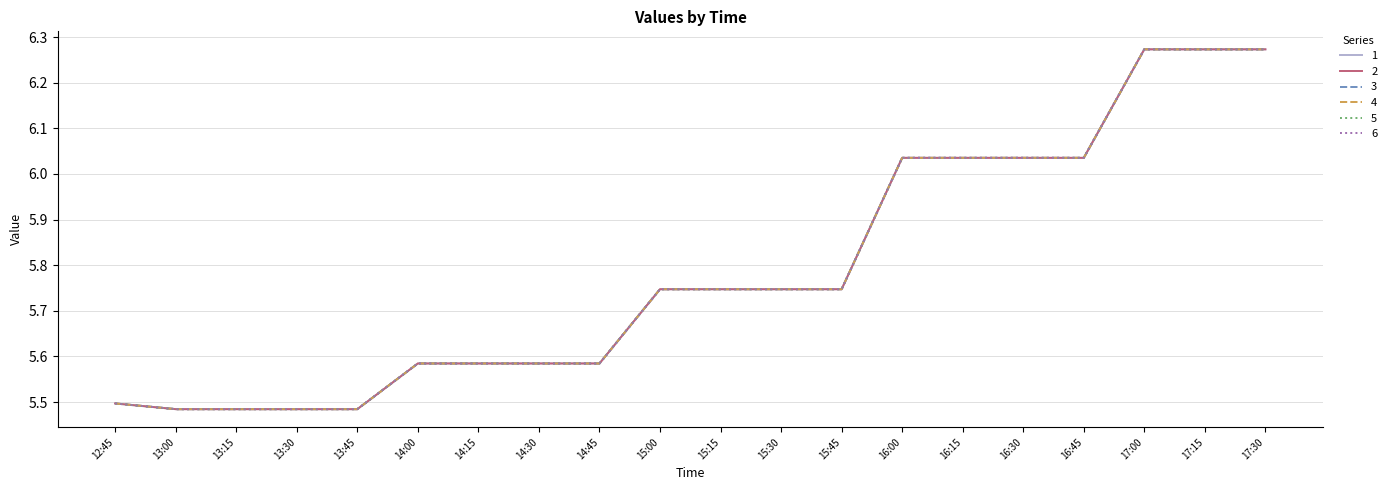

At which category is the sum across all series the highest?

17:00